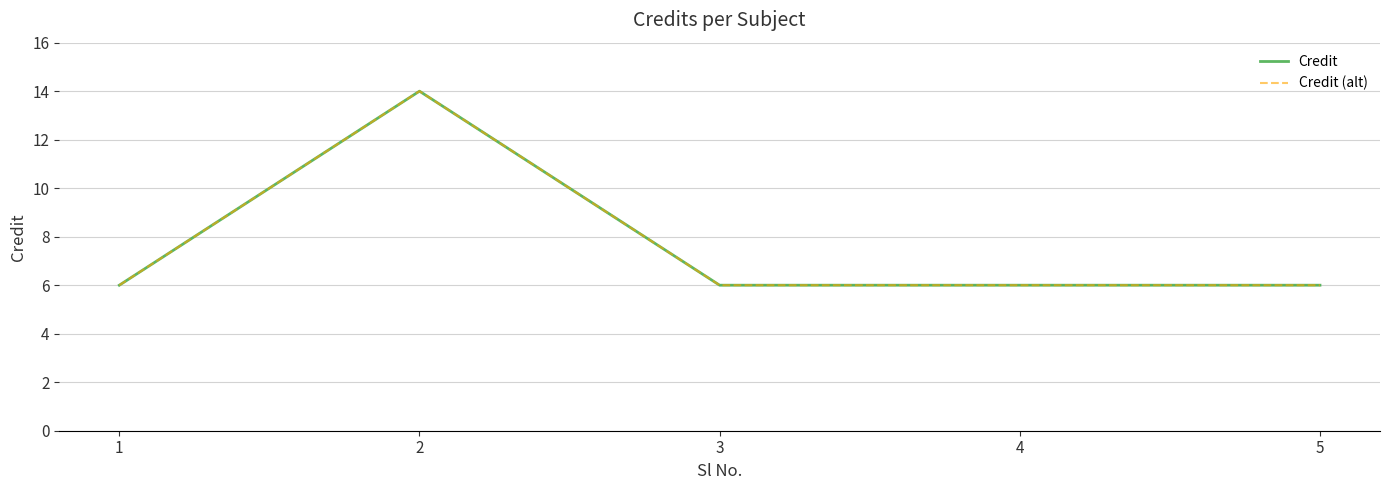

Is it true that Credit equals 10 at 3?

False